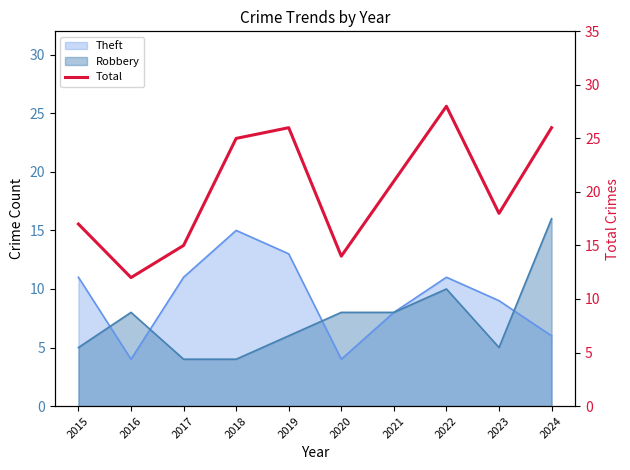

What is the difference between the maximum and second lowest values?

14